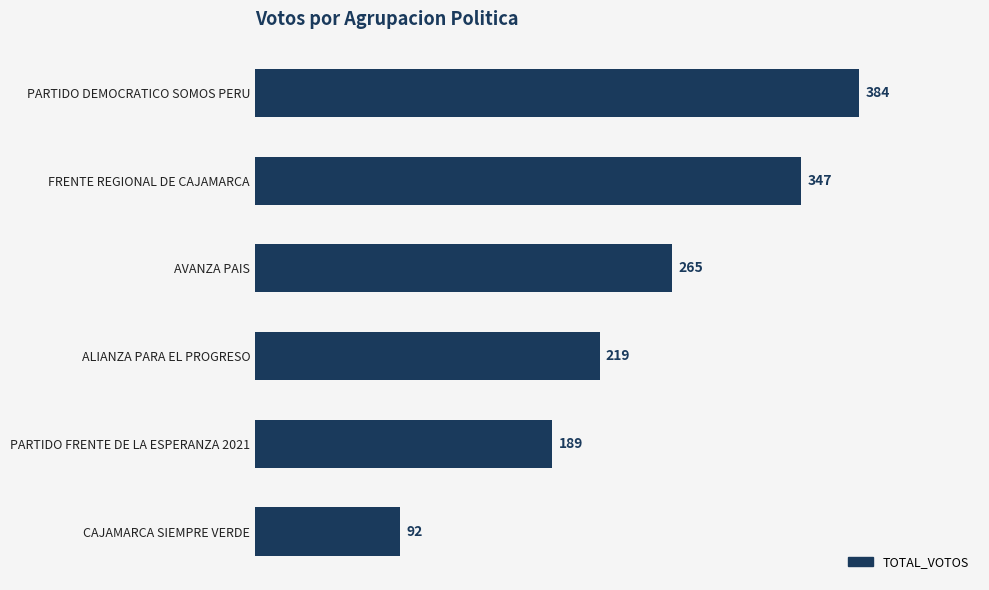

Is it true that the value at AVANZA PAIS is 401?

False